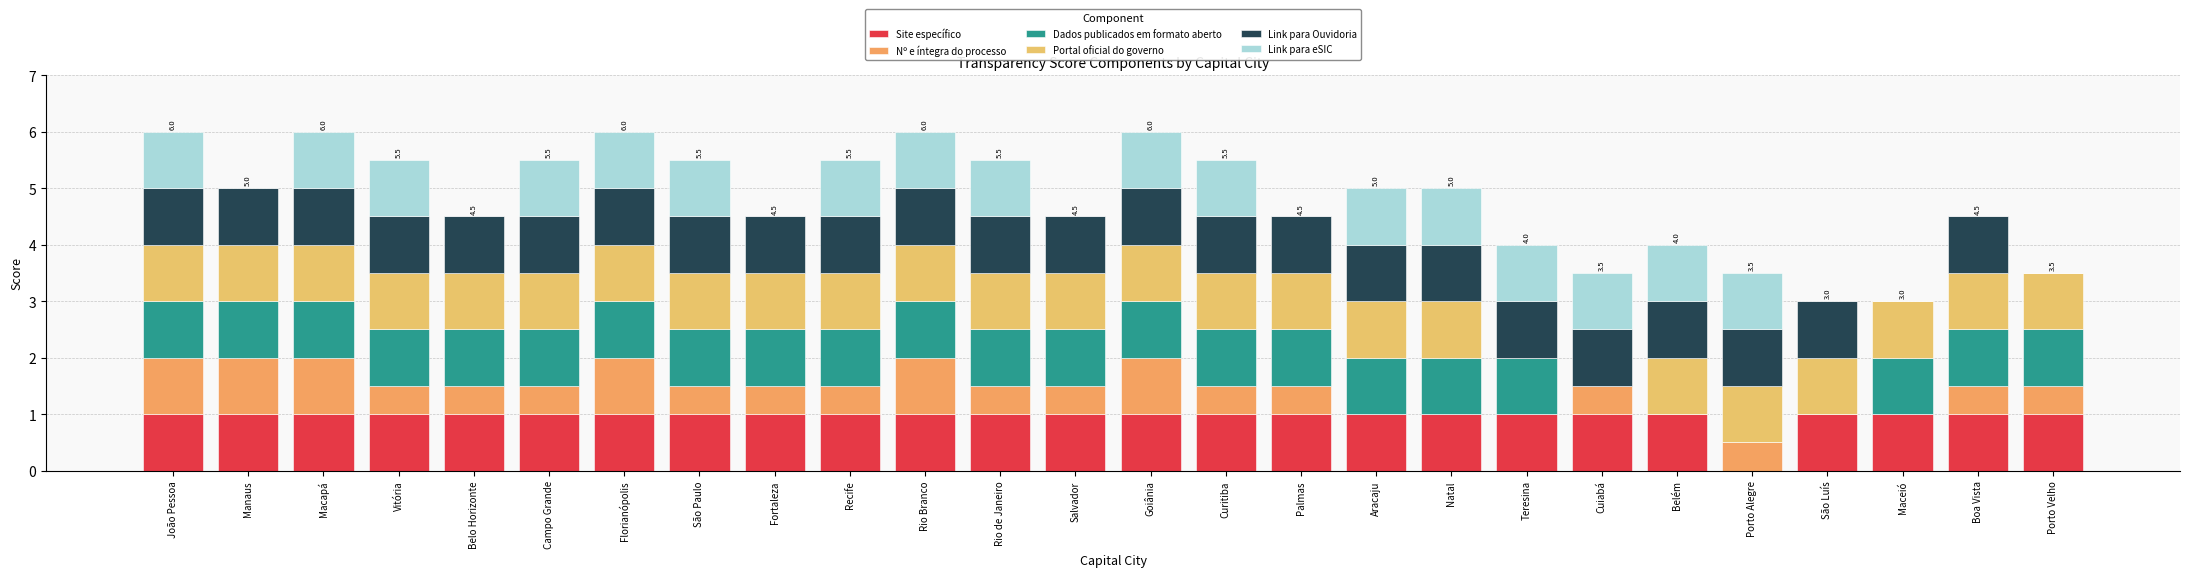

How many distinct data groups are displayed?

6